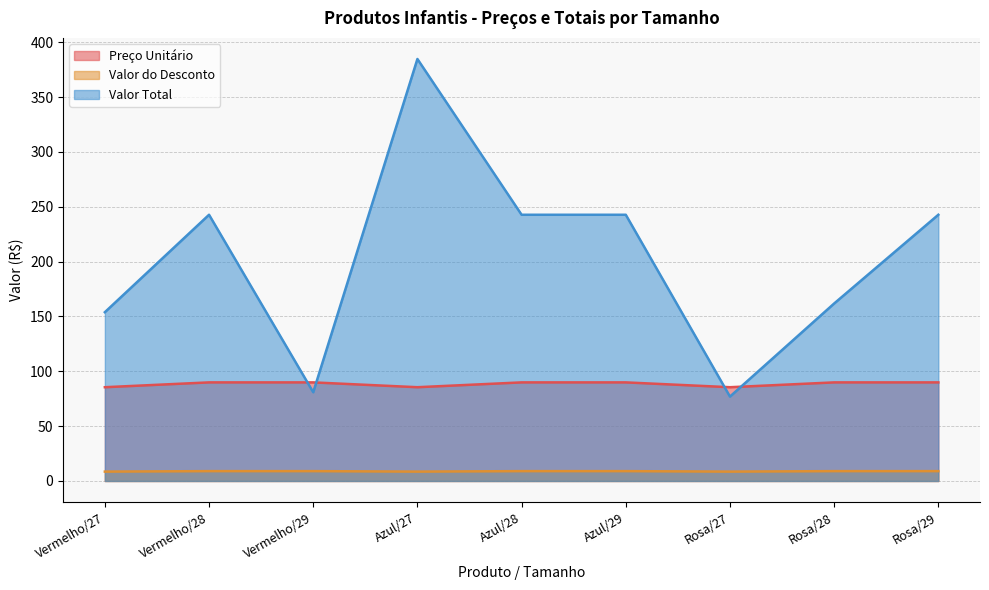

True or false: Valor do Desconto and Preço Unitário cross at least once.

False